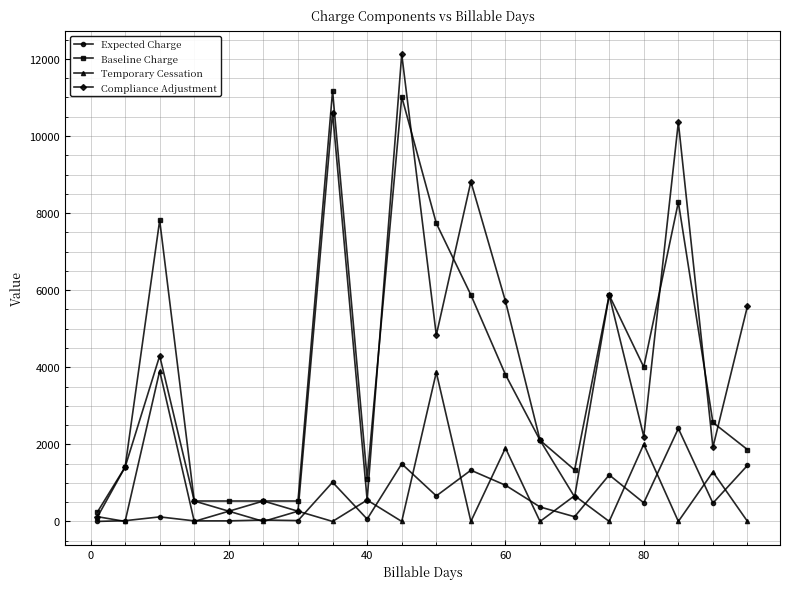

True or false: Temporary Cessation has more than 1 points higher than both neighbors.

True